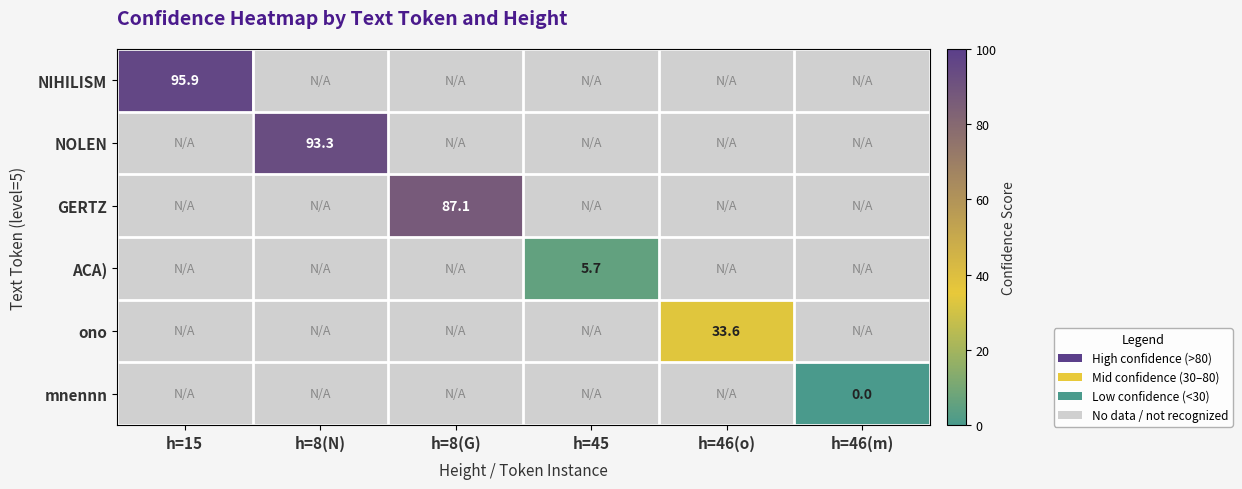

Which category has the lowest value across all series?

h=8(N)